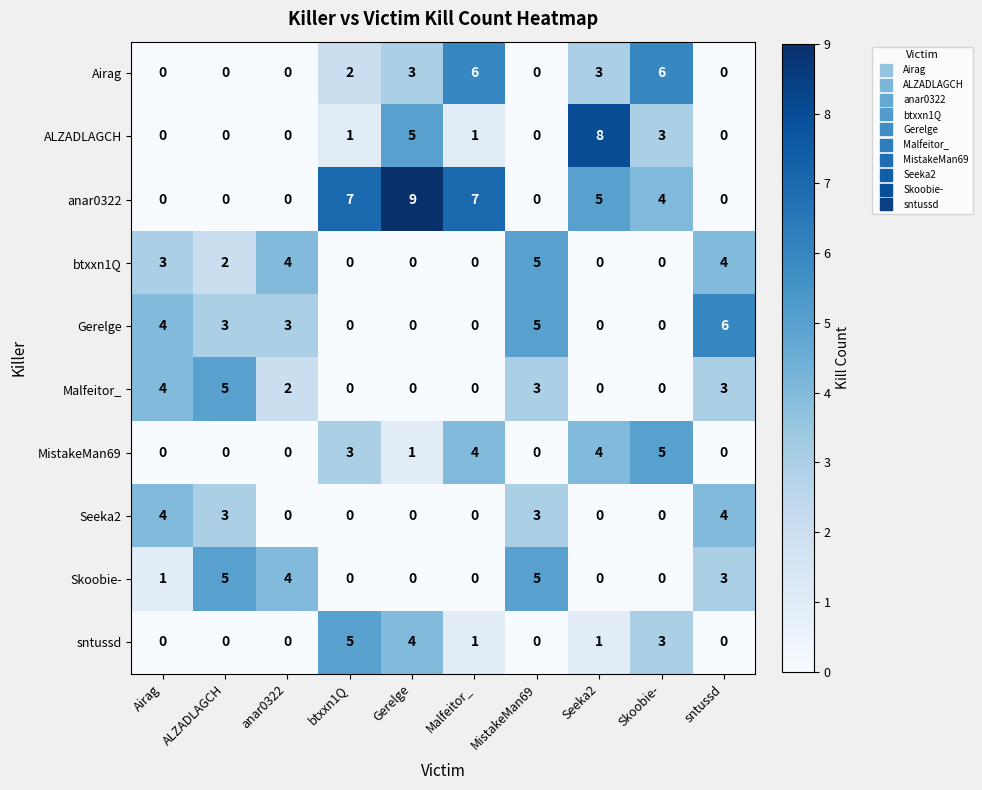

Is it true that Skoobie- equals 3 at Seeka2?

False